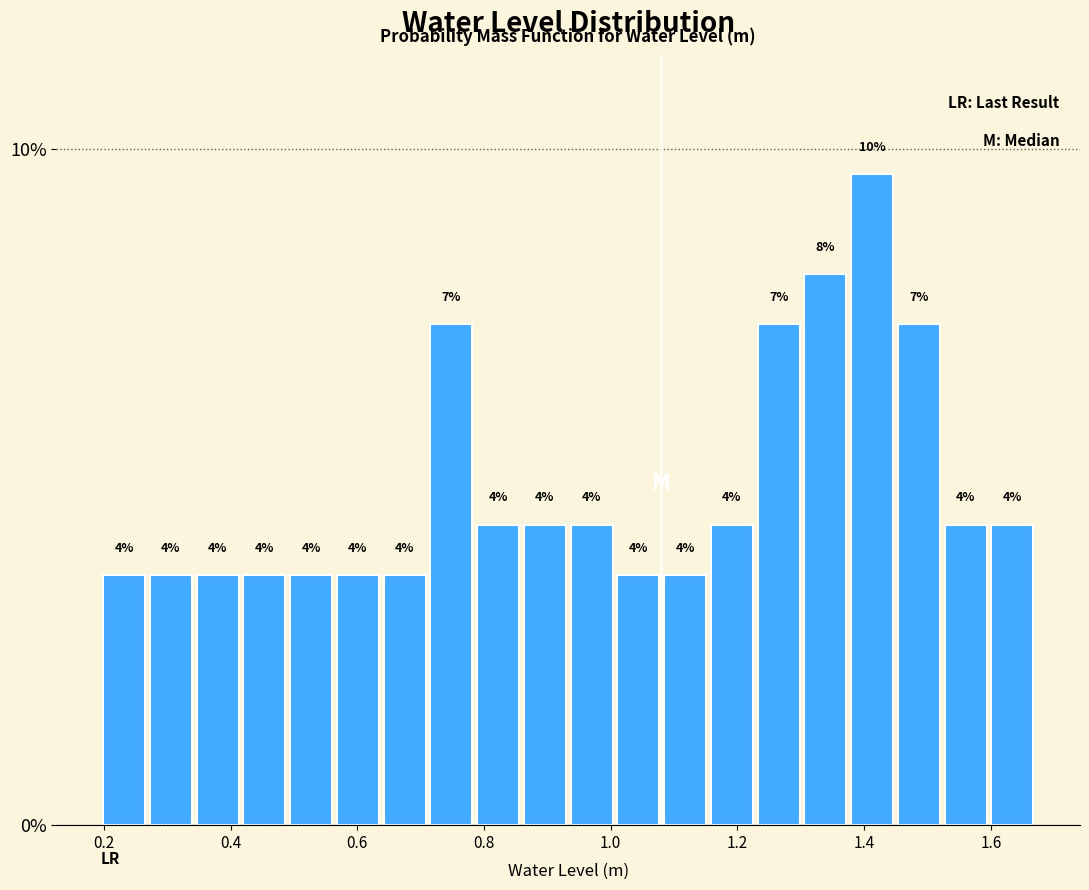

Around what value on the x-axis is the tallest bar? Give the approximate position of its centre, as read against the axis.

1.42